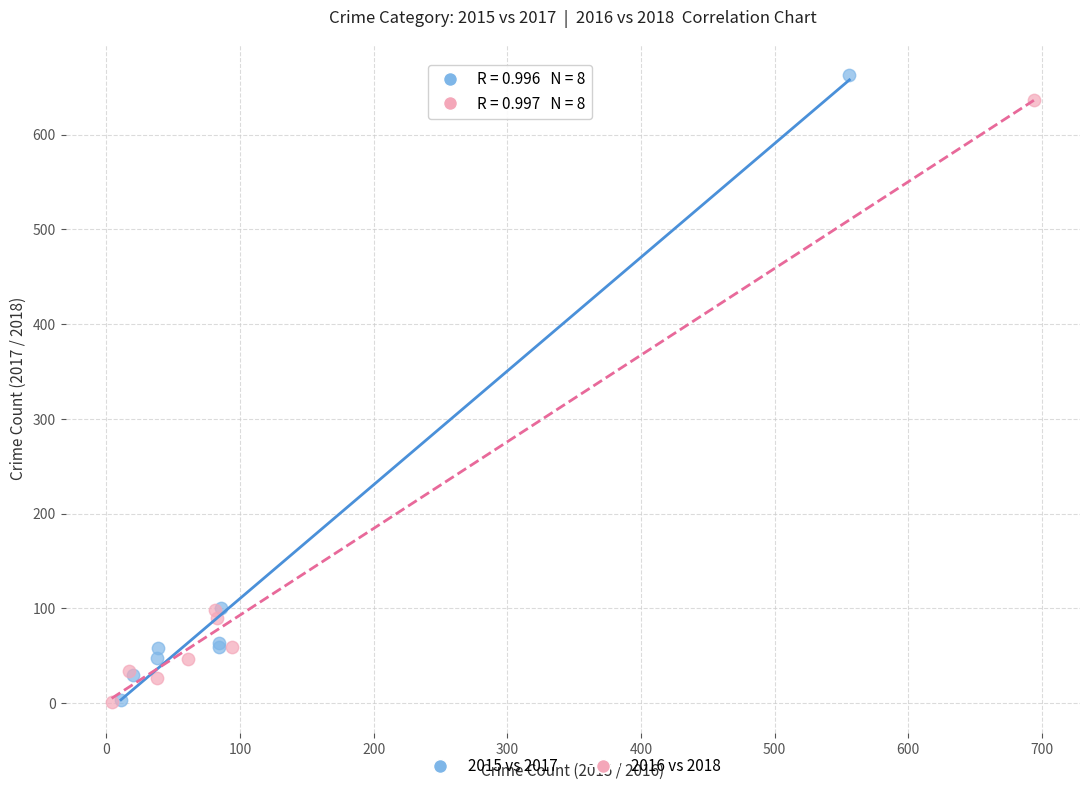

Which series reaches the maximum Y coordinate?

2015 vs 2017